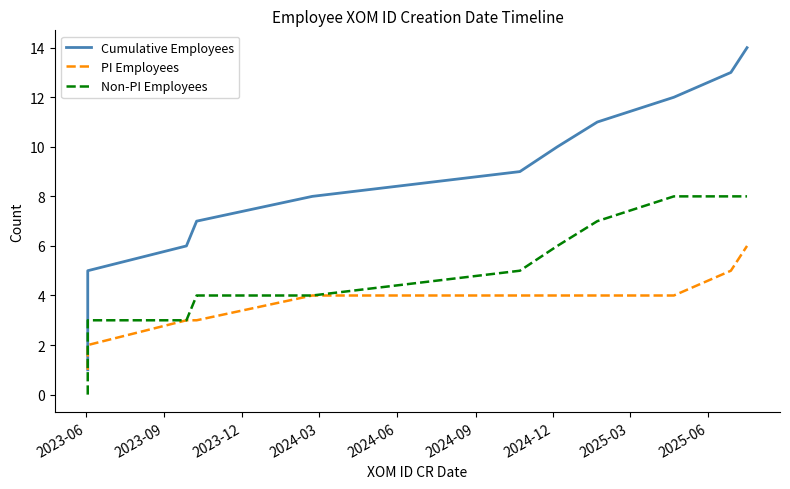

What are all the series names shown in the legend?

Cumulative Employees, PI Employees, Non-PI Employees